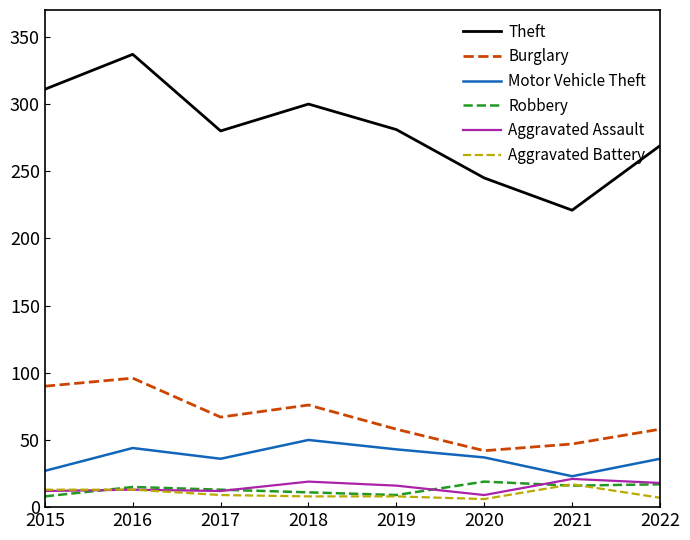

What is the minimum value shown in the chart?

6